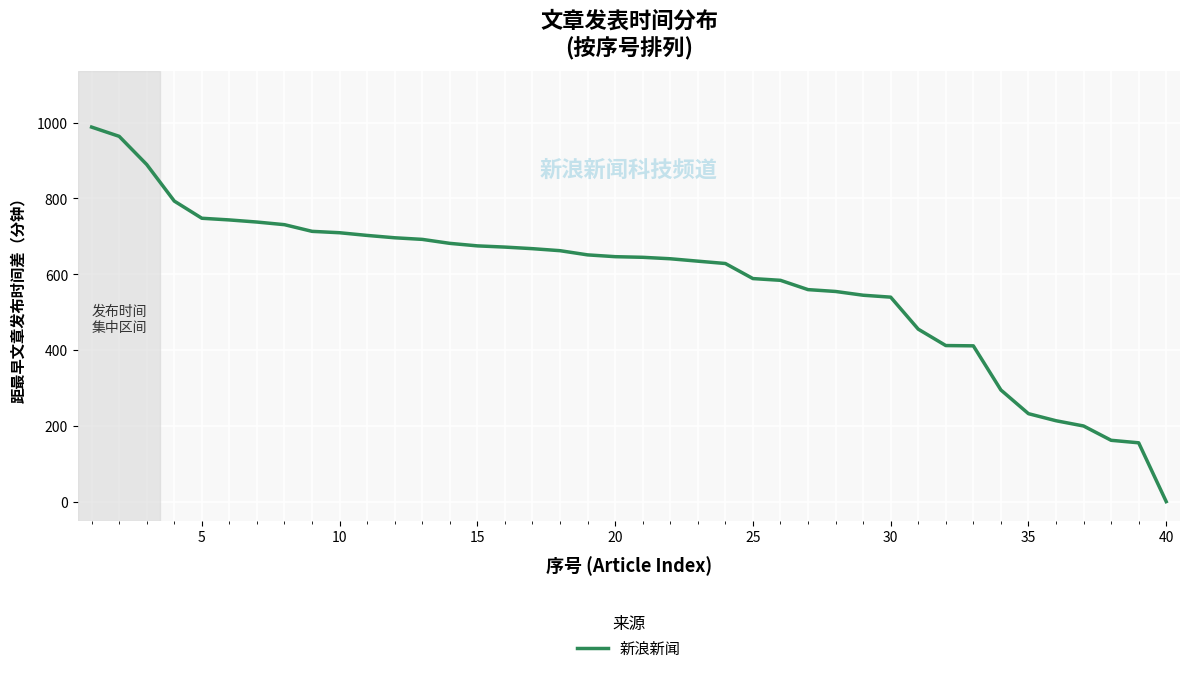

What is the difference between the maximum and minimum values?

988.2